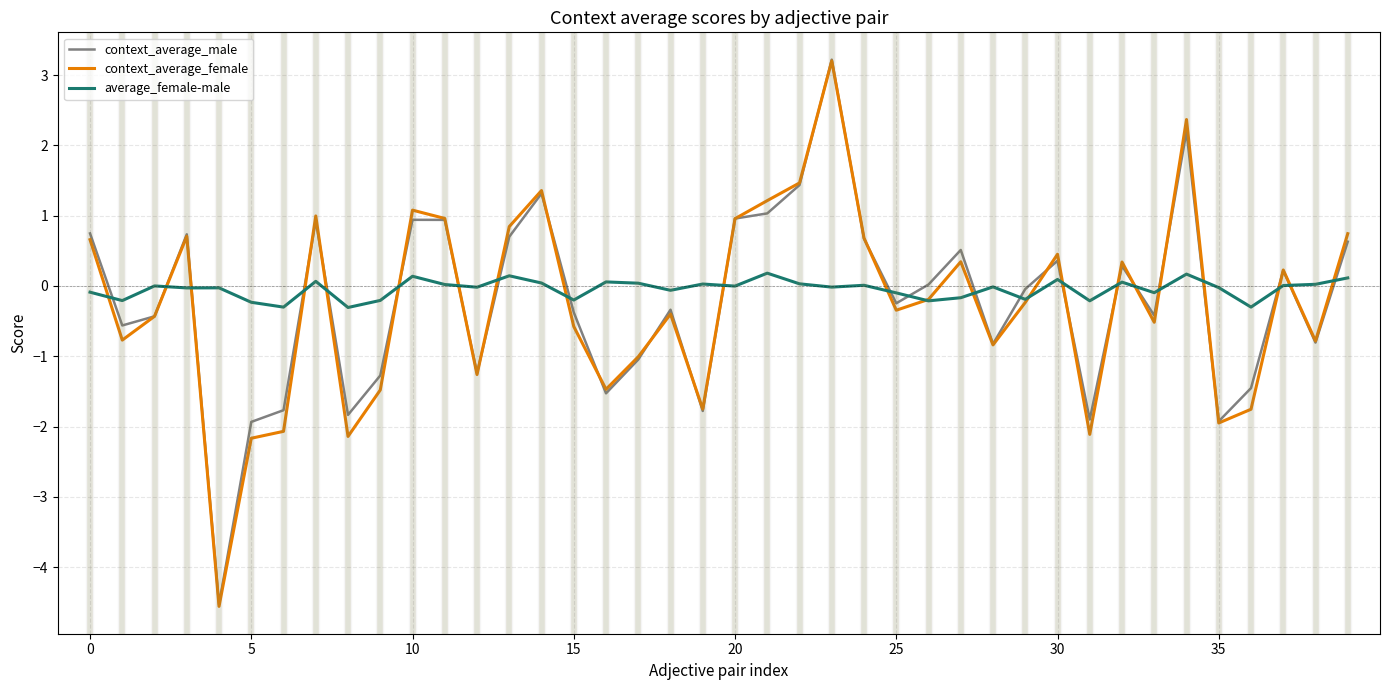

What is the maximum value shown in the chart?

3.2